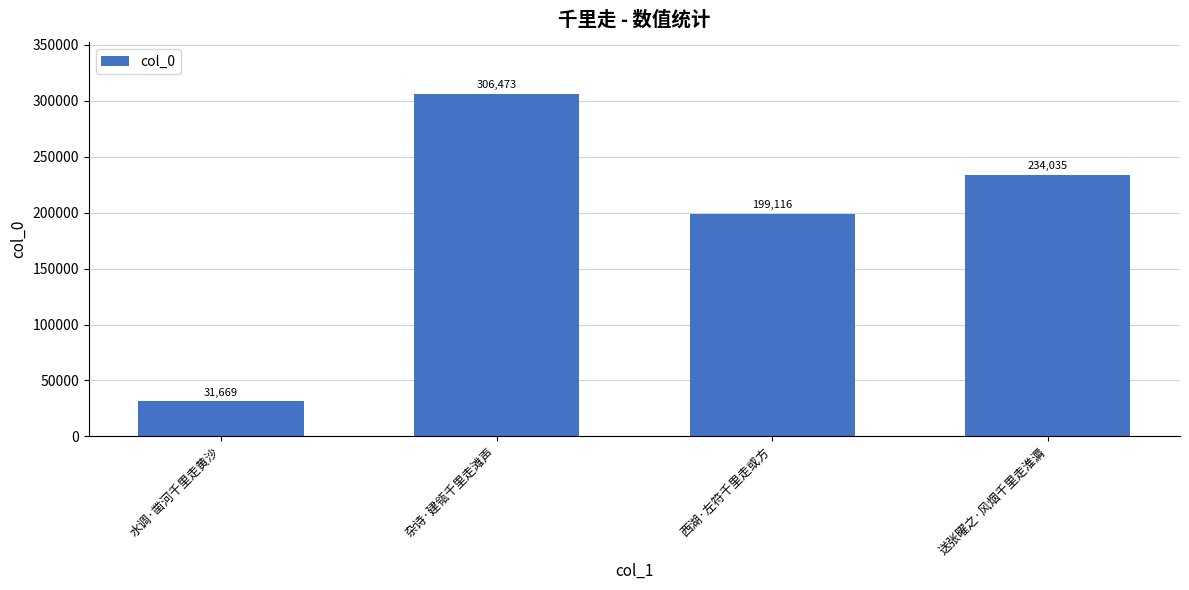

What is the sum of the values at 西湖·左符千里走或方 and 杂诗·建瓴千里走滩声?

505589